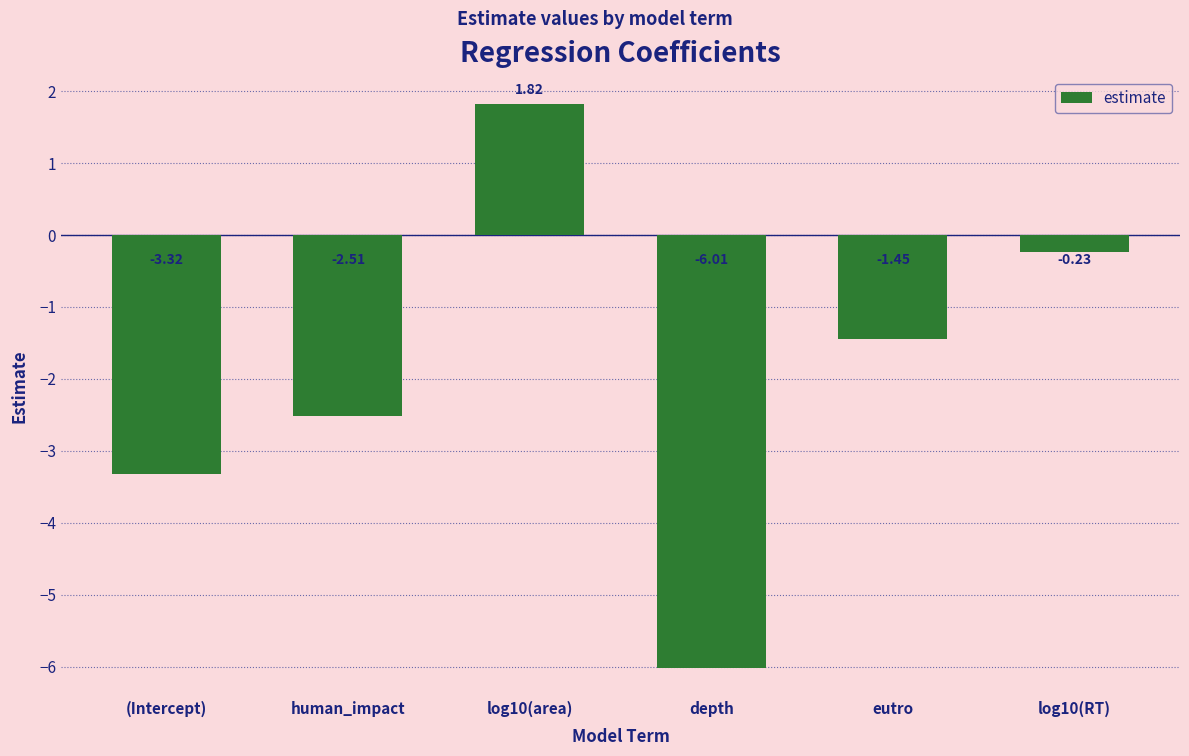

What is the difference between the values at log10(area) and (Intercept)?

5.1